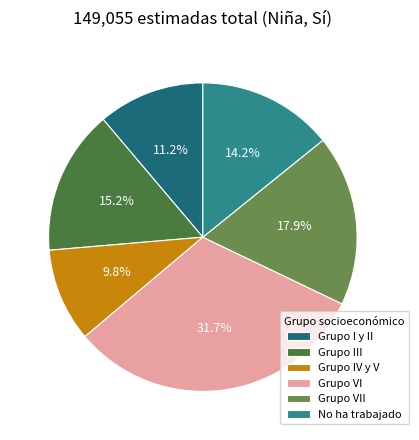

Between No ha trabajado and Grupo VII, which is larger?

Grupo VII